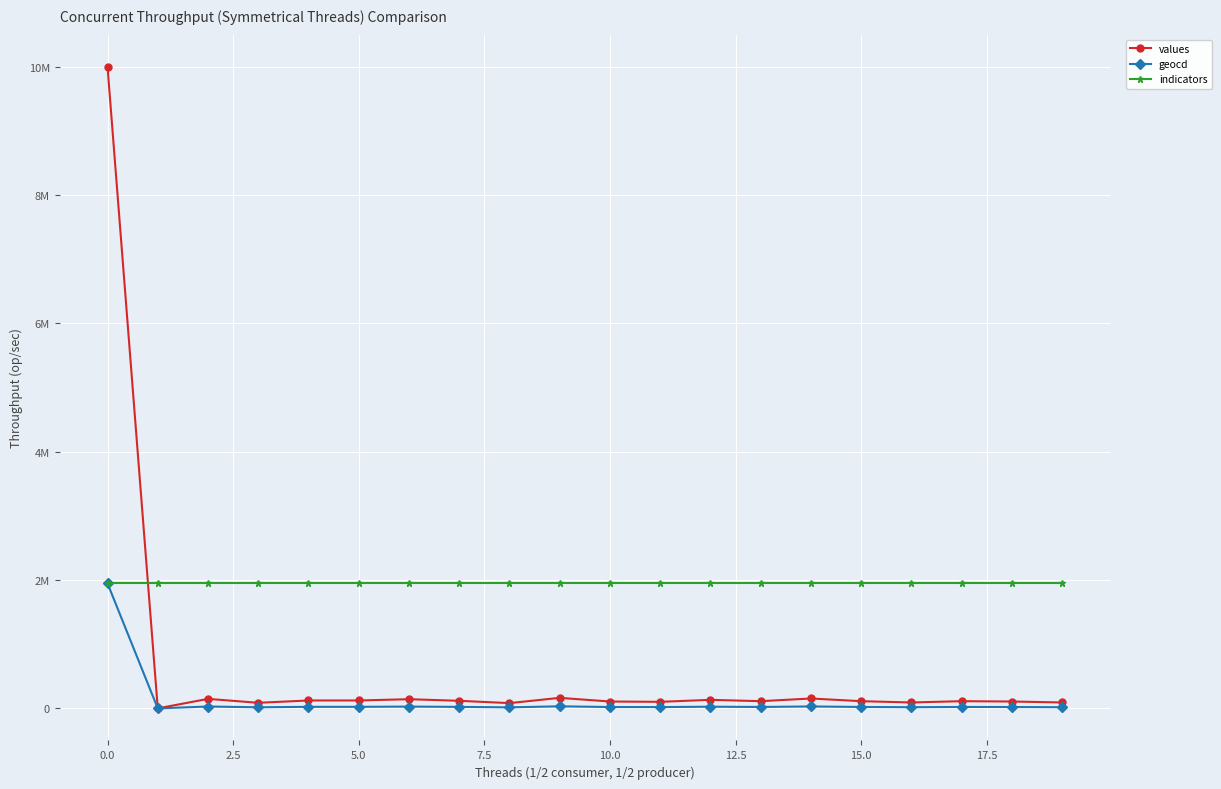

True or false: geocd and values intersect in this chart.

False